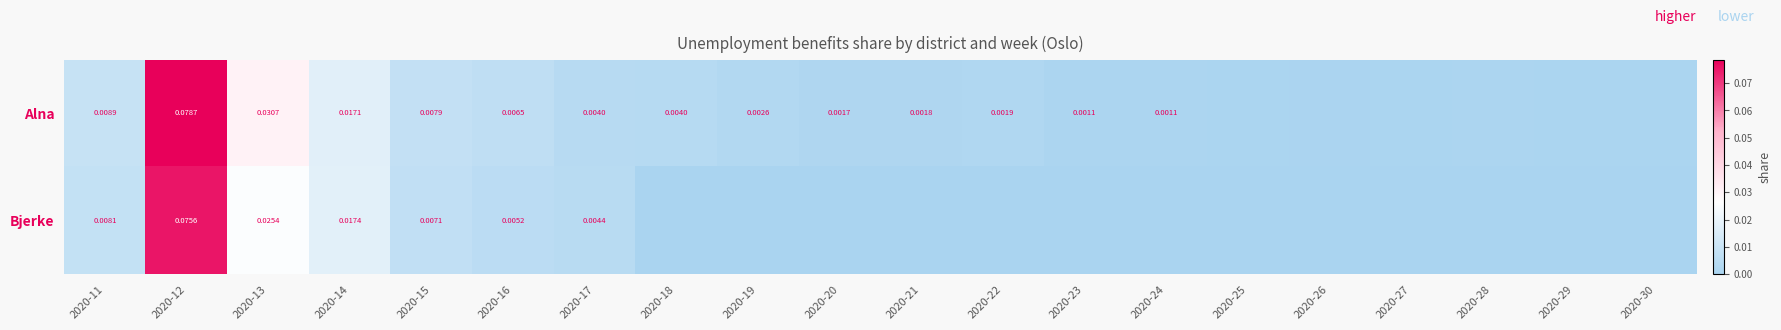

The Bjerke series shows -0.0 at 2020-28. True or false?

False